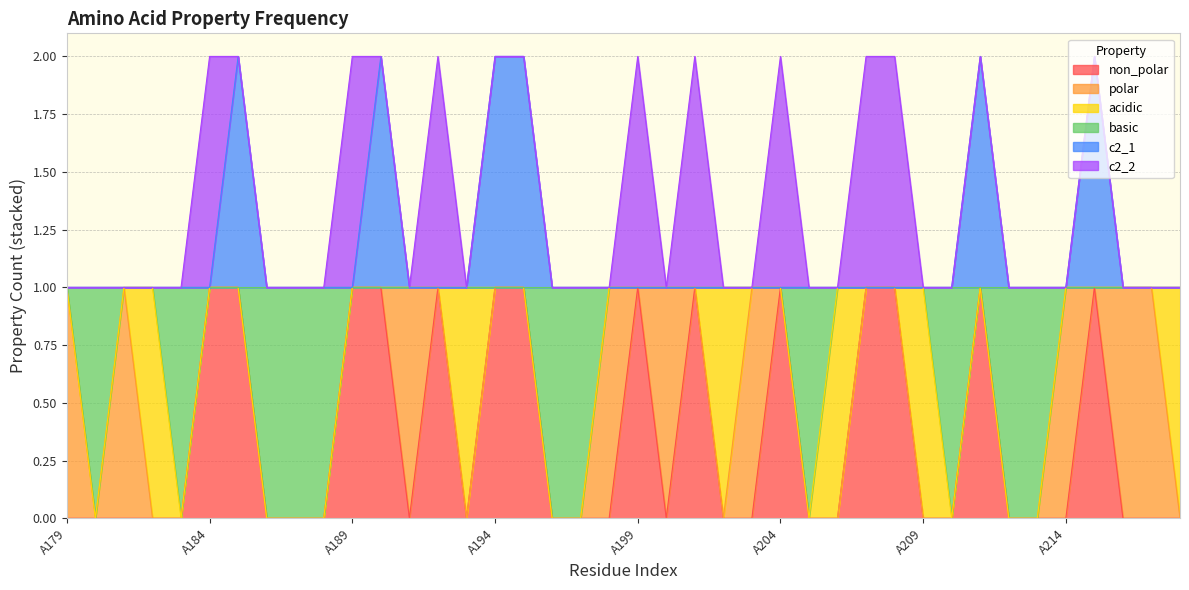

Is the value of c2_1 at A212 greater than the value of non_polar at A202?

Yes